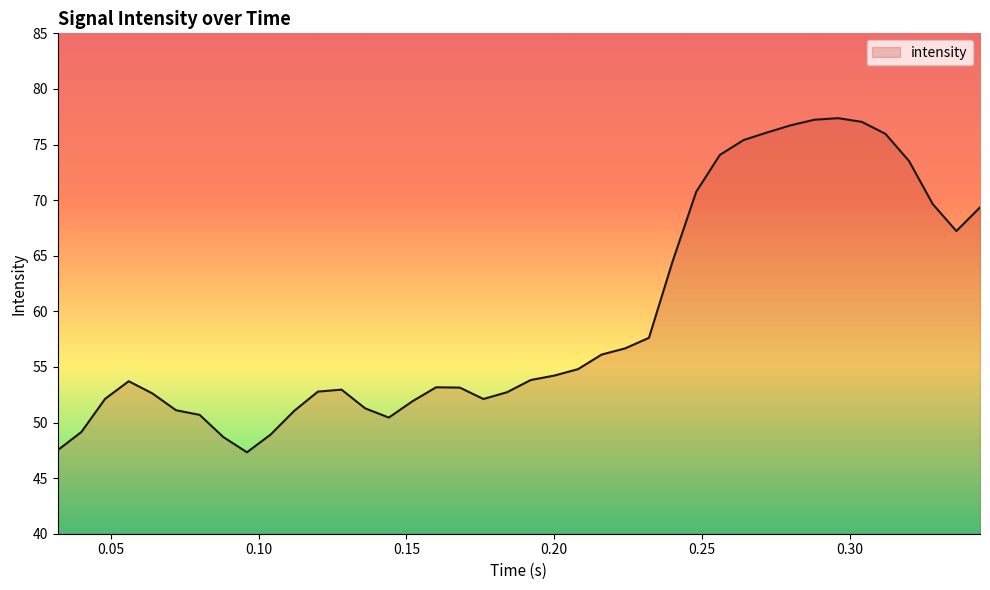

How many lines are shown in the chart?

1